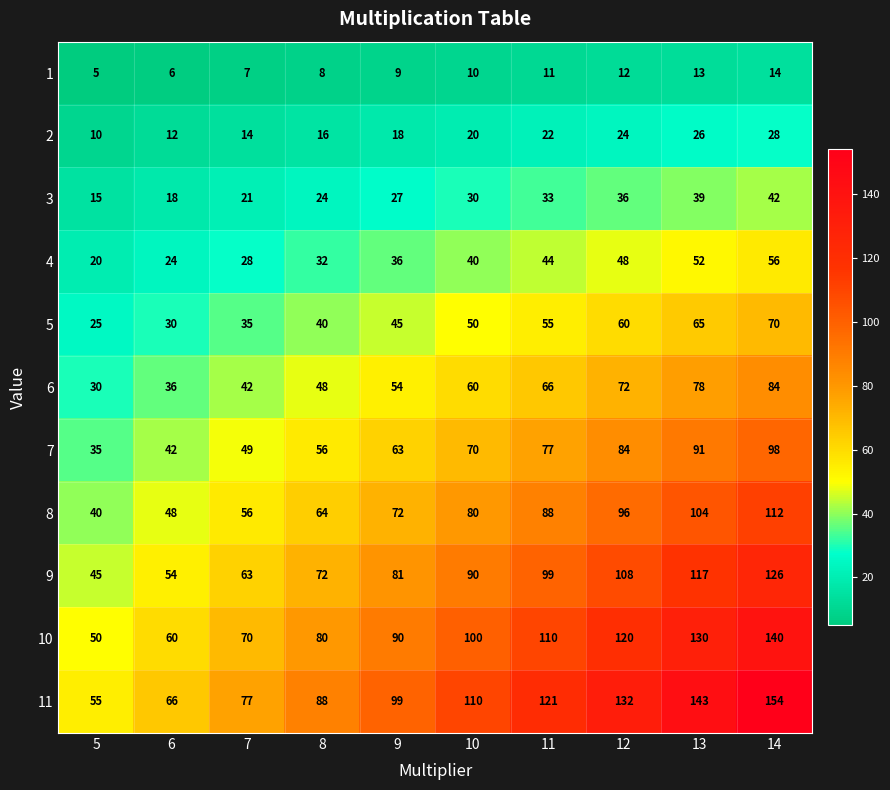

At how many categories does at least one series exceed 29?

10